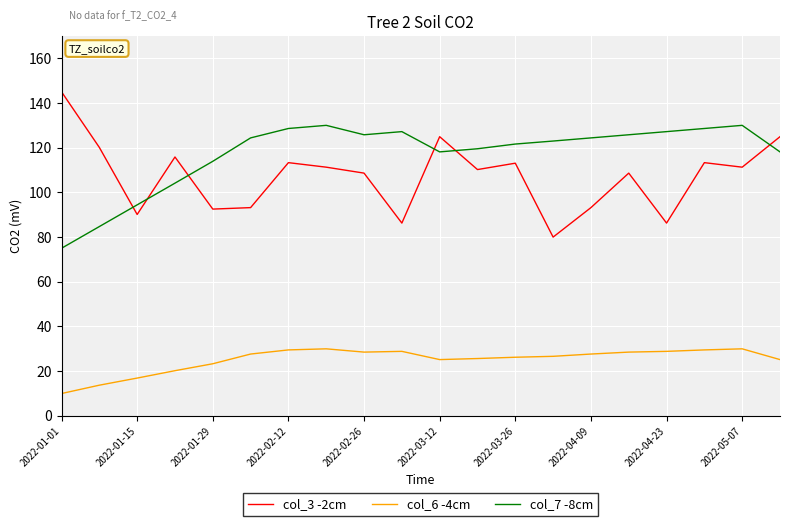

List the series in order of their peak value, lowest first.

col_6 -4cm, col_7 -8cm, col_3 -2cm